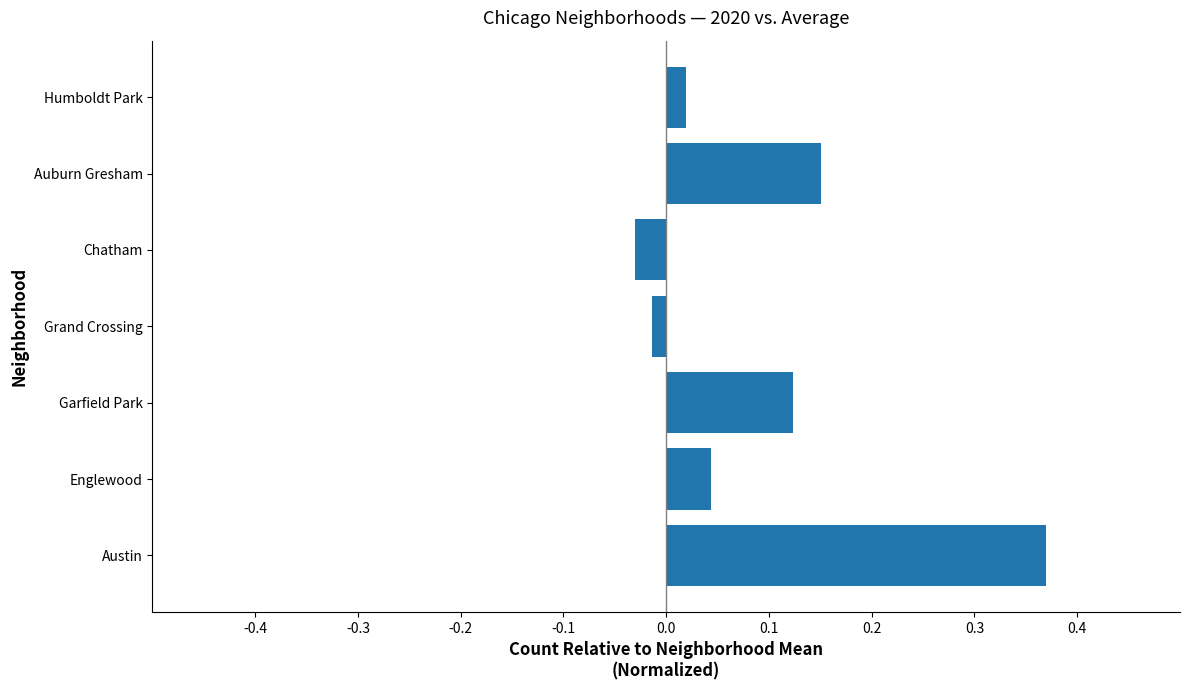

What is the sum of the values at Auburn Gresham and Garfield Park?

0.3